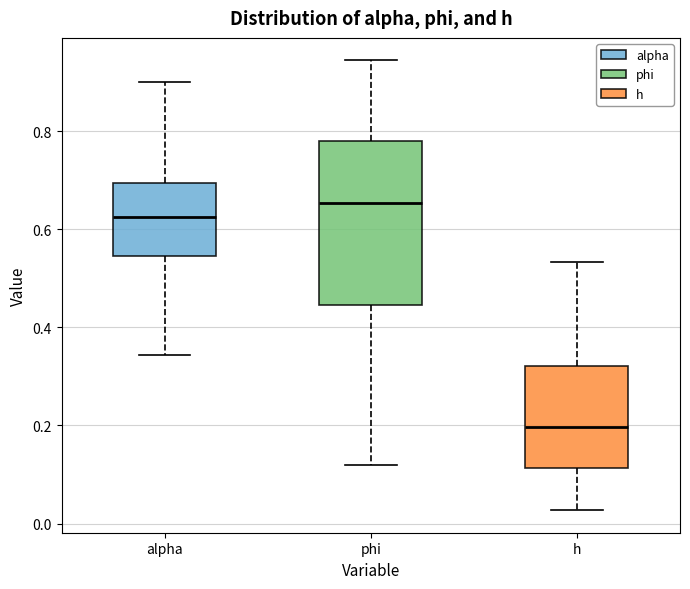

Where does the lower whisker of the box for h end on the y-axis? The values are not printed on the chart, so give them approximately, as read against the axis.

0.02